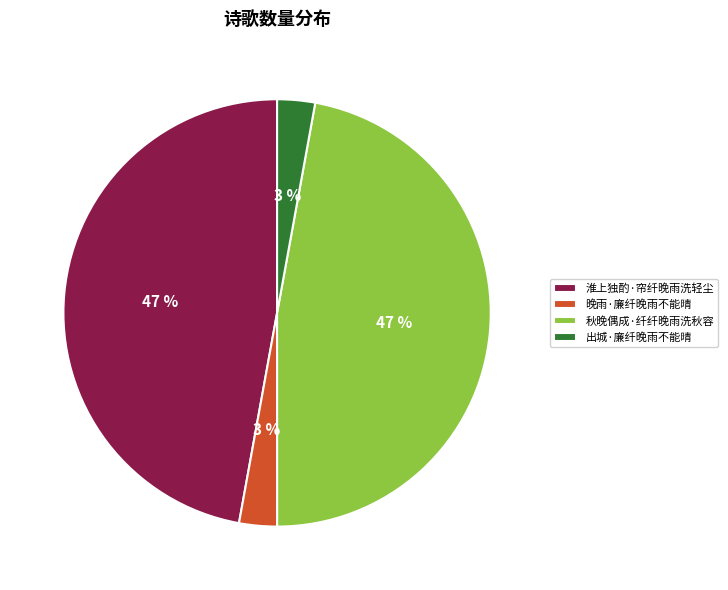

The 出城·廉纤晚雨不能晴 slice represents 3% of the pie. True or false?

True